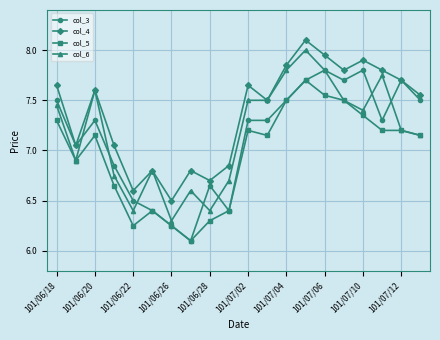

True or false: col_5 and col_4 cross at least once.

False